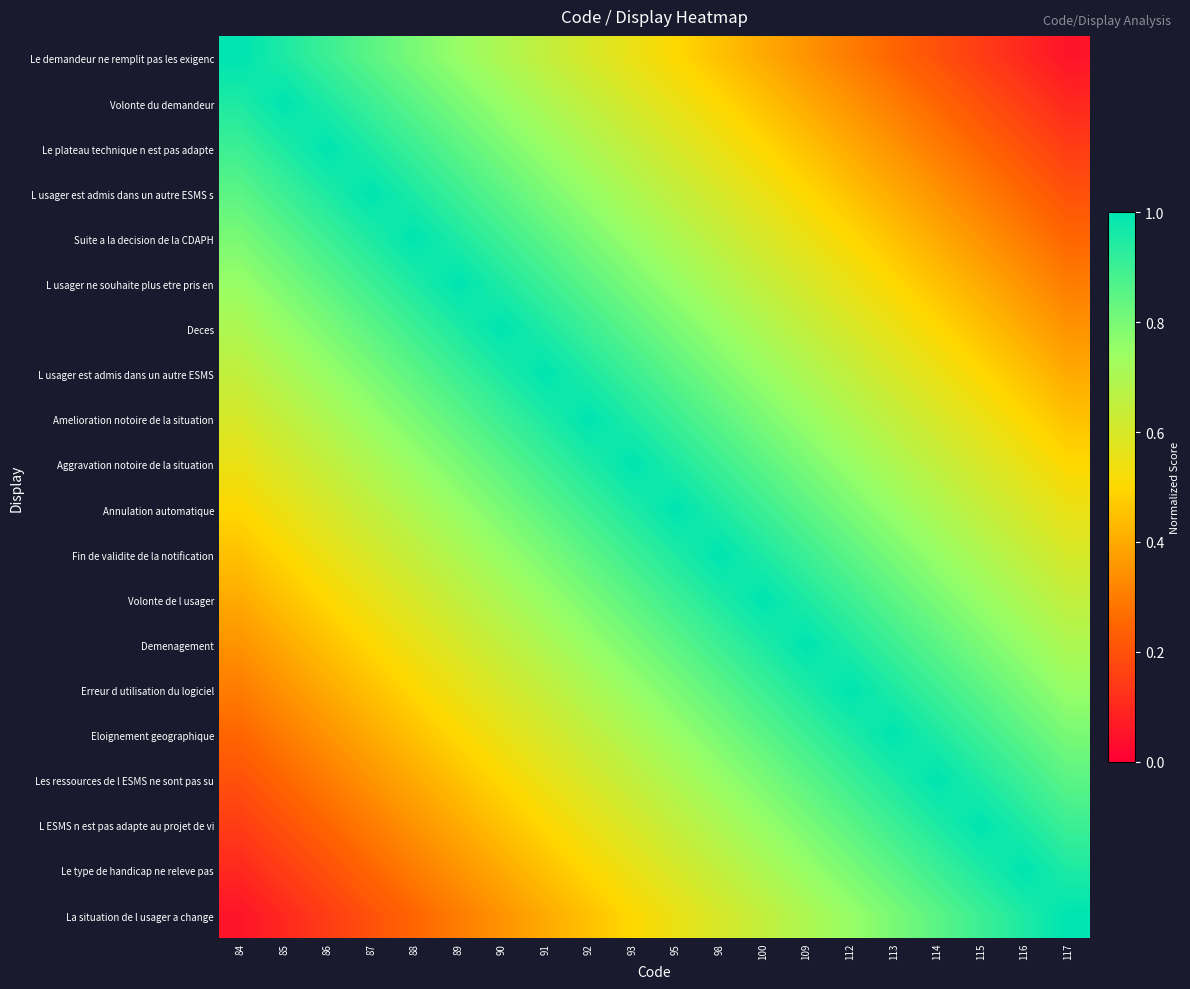

What is the total value across all series at 112?

14.0